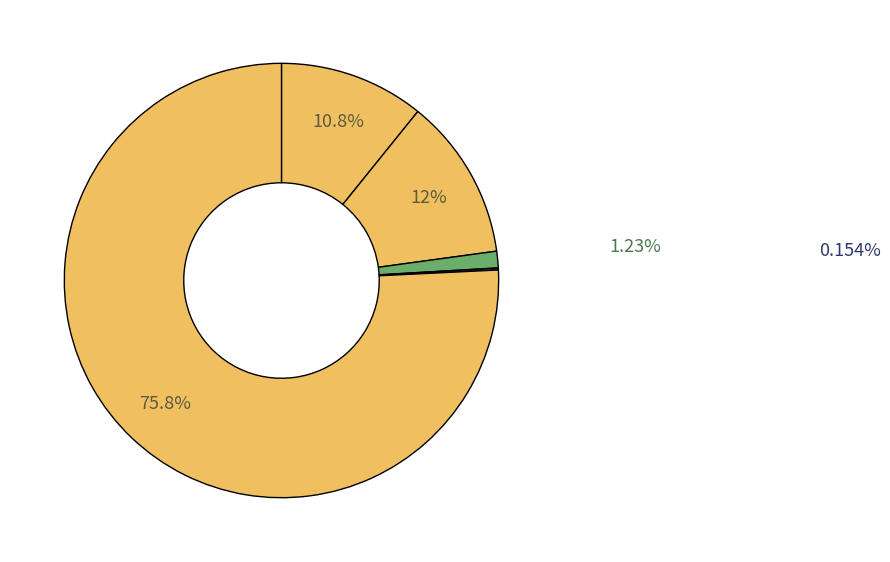

How many slices are in this pie chart?

5